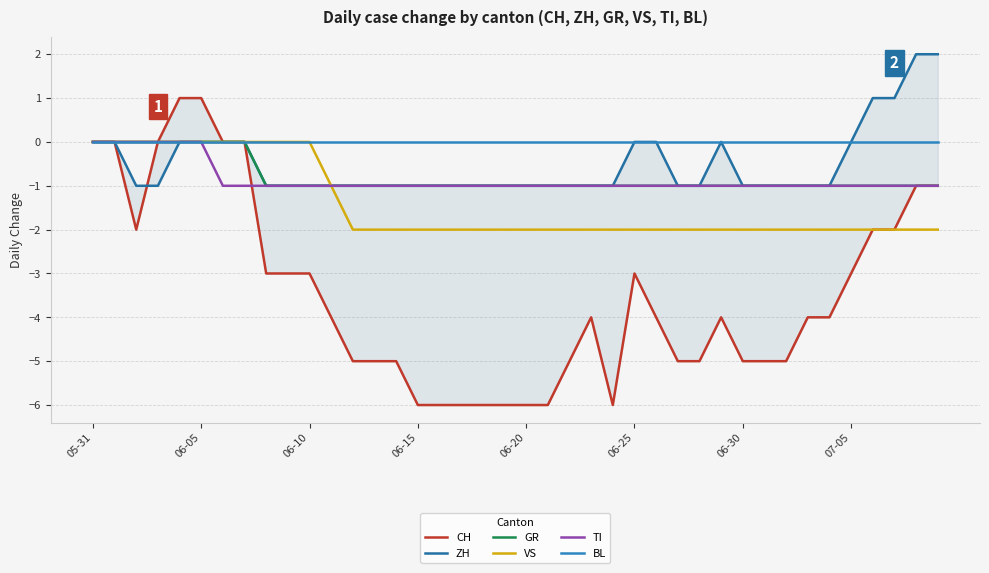

What is the sum of all GR values?

-32